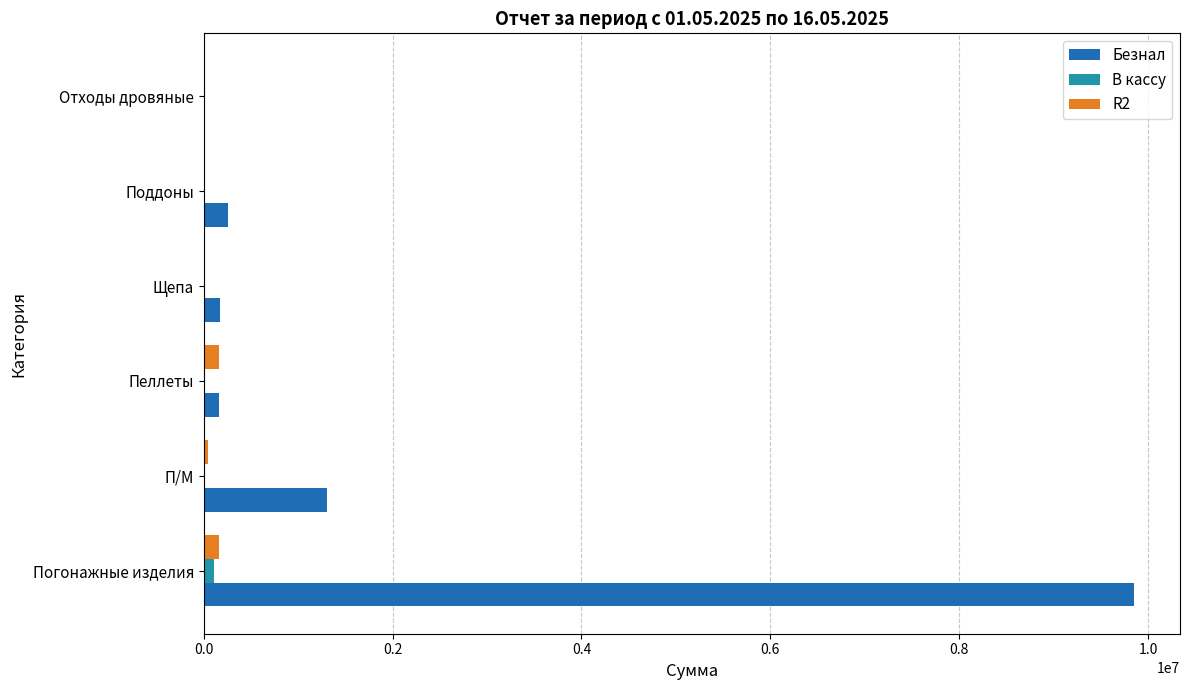

How many values in the R2 series exceed 40950?

3